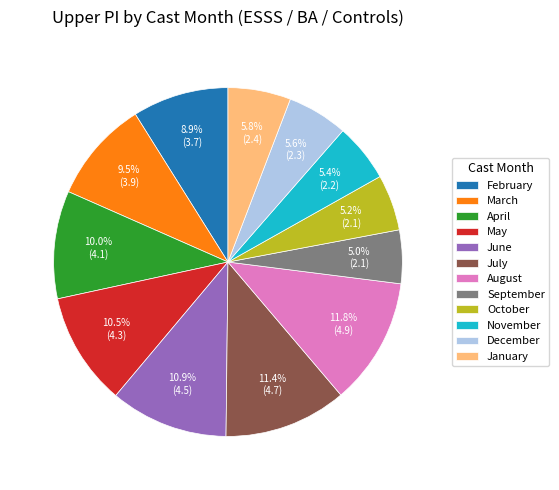

Does April account for over 50% of the chart?

No